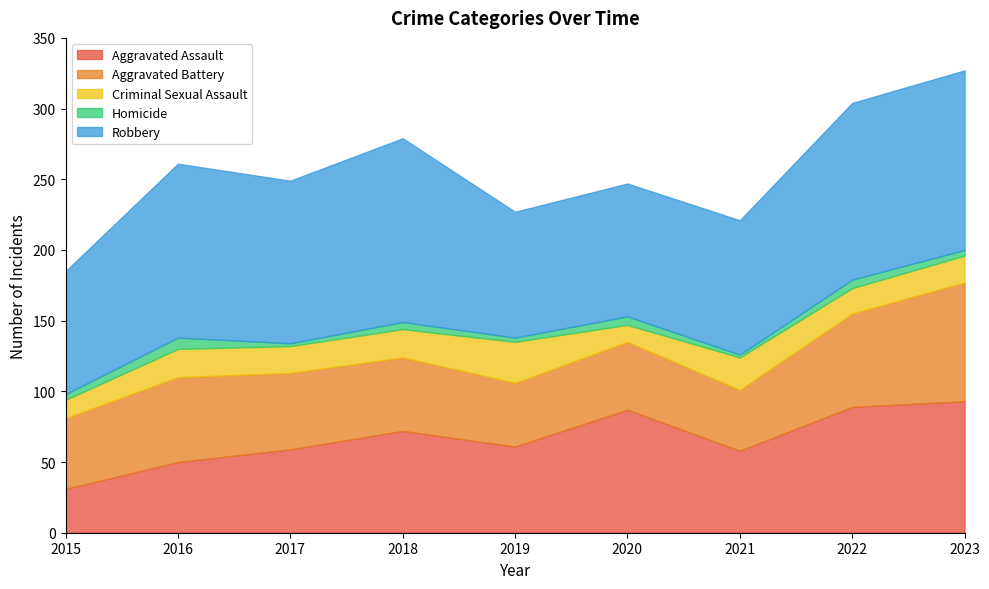

The value of Aggravated Assault at 2019 is 61. True or false?

True